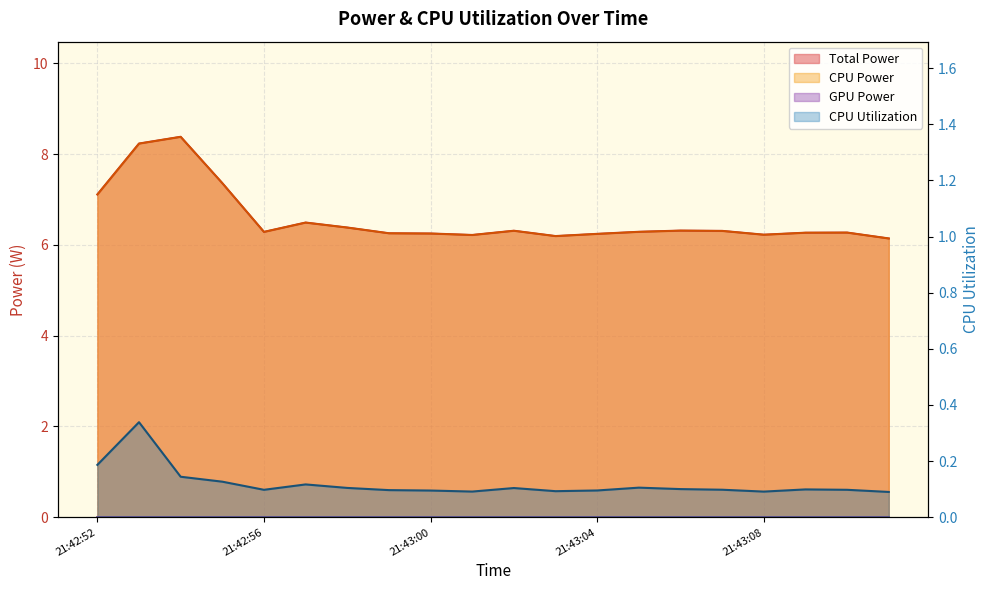

What is the value of the Total Power point at the 7th from the left?

6.4